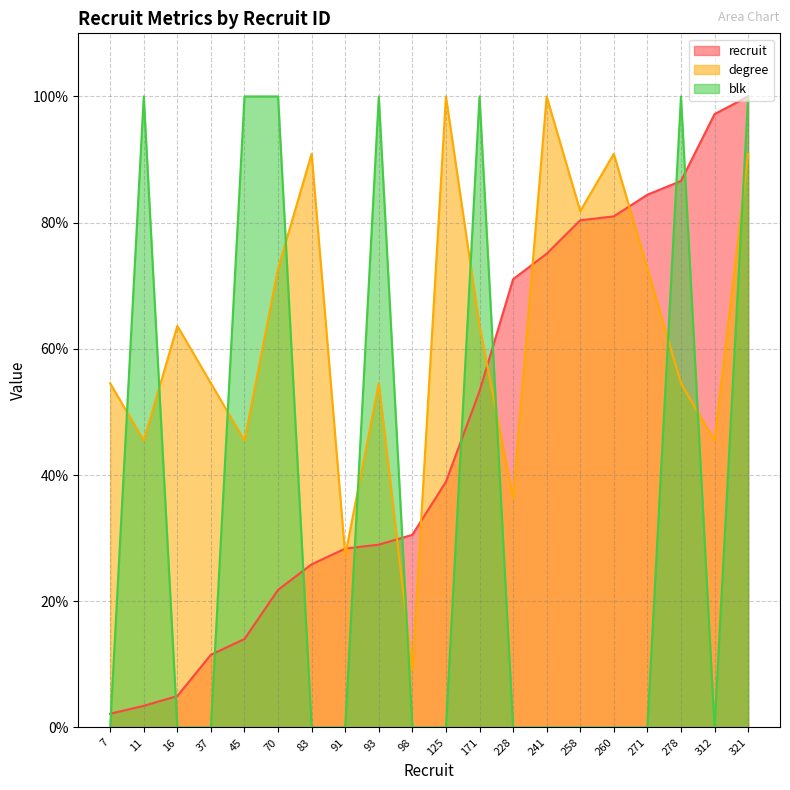

Which series has the widest spread of values?

blk